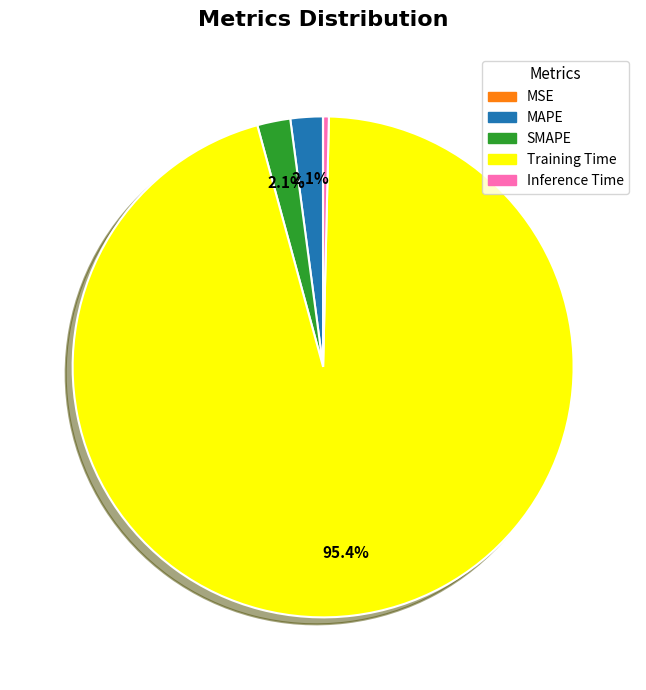

Which has a higher value, Inference Time or MAPE?

MAPE